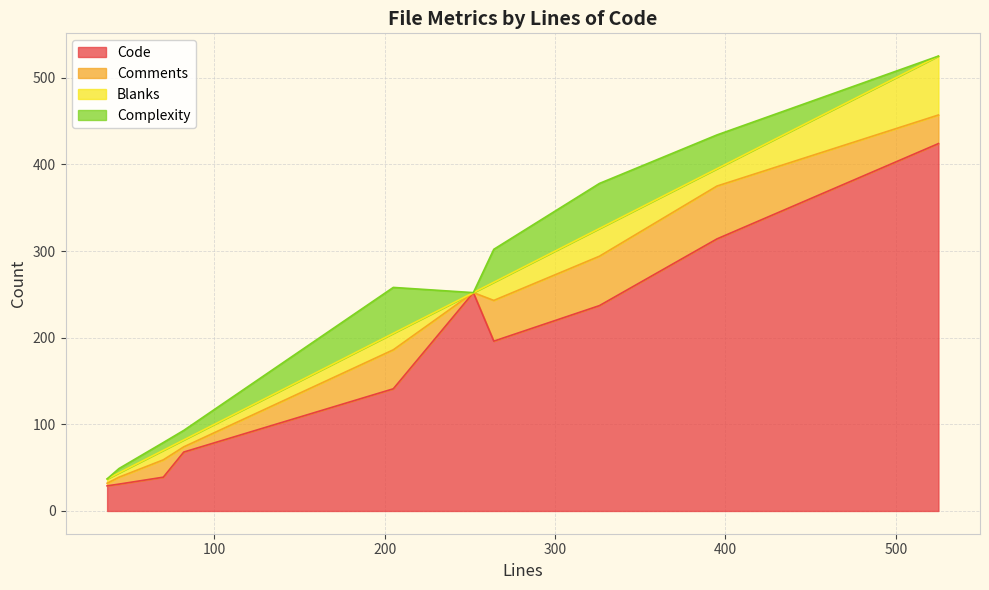

What is the minimum value for Code?

29